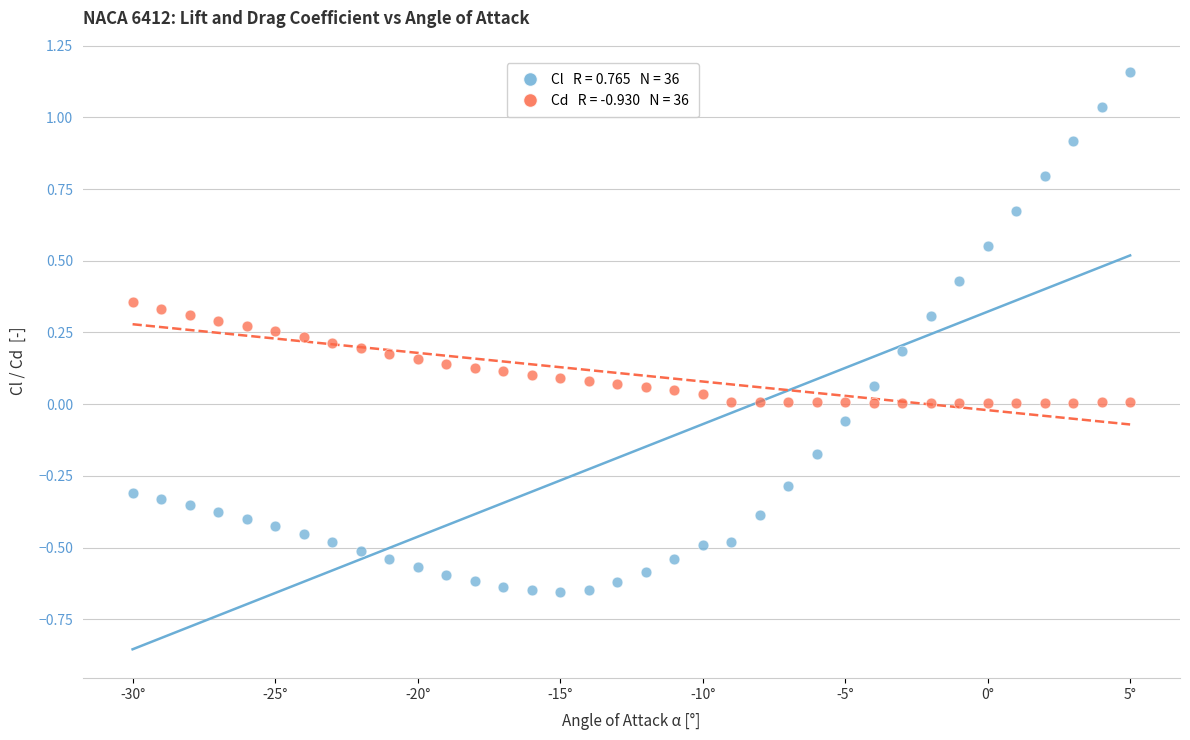

Across all data points, what is the range of X values (max minus min)?

35.0